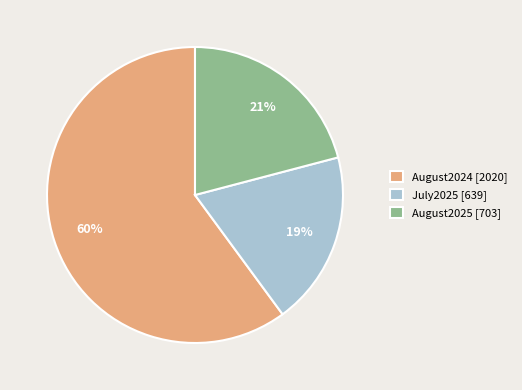

How many segments does this pie chart have?

3